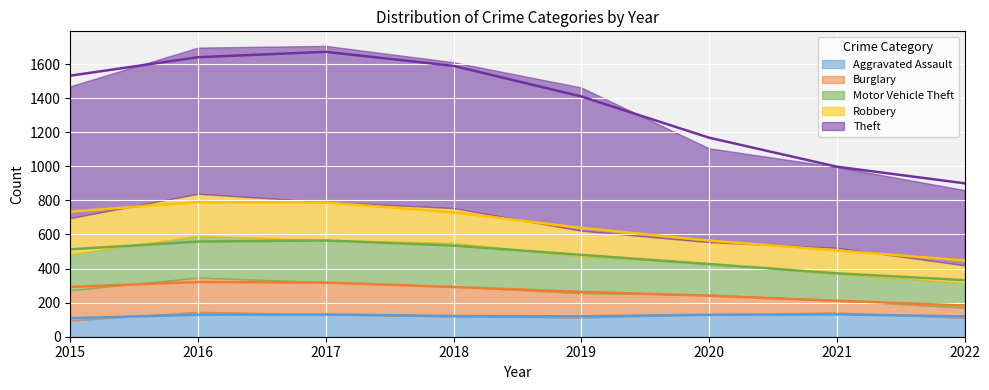

How many data points in Theft are less than 841?

4